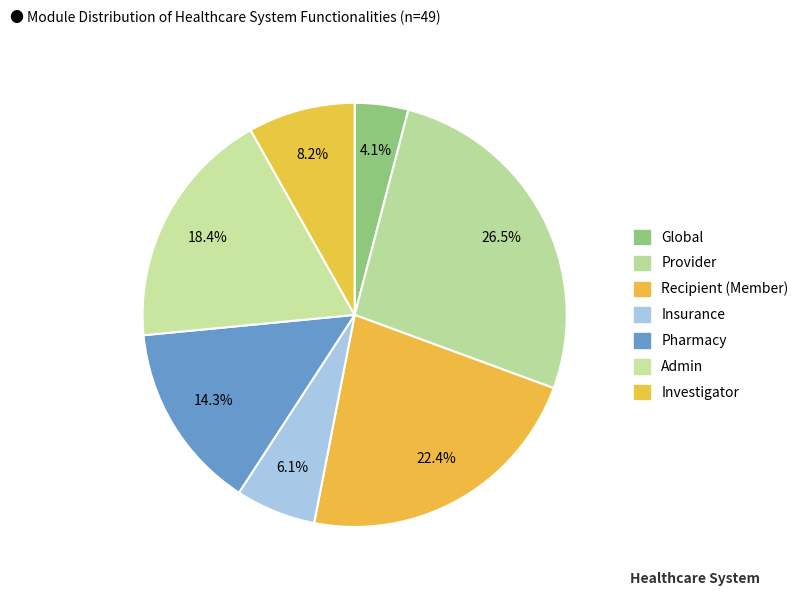

How many segments does this pie chart have?

7